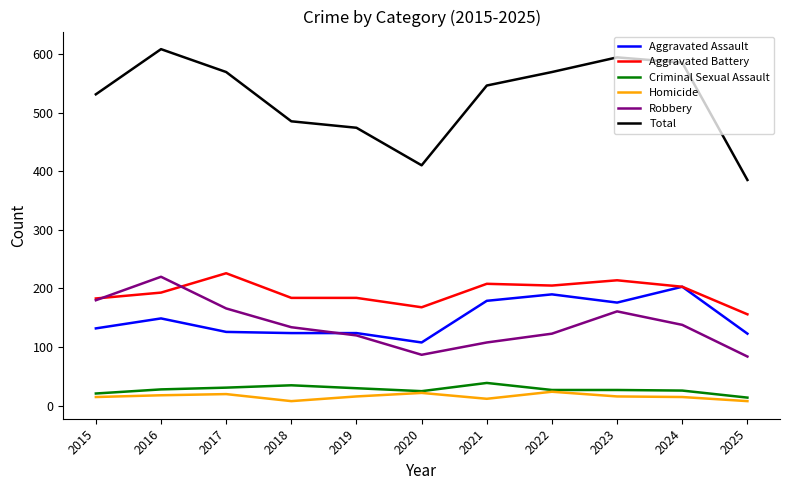

What is the minimum value for Homicide?

8